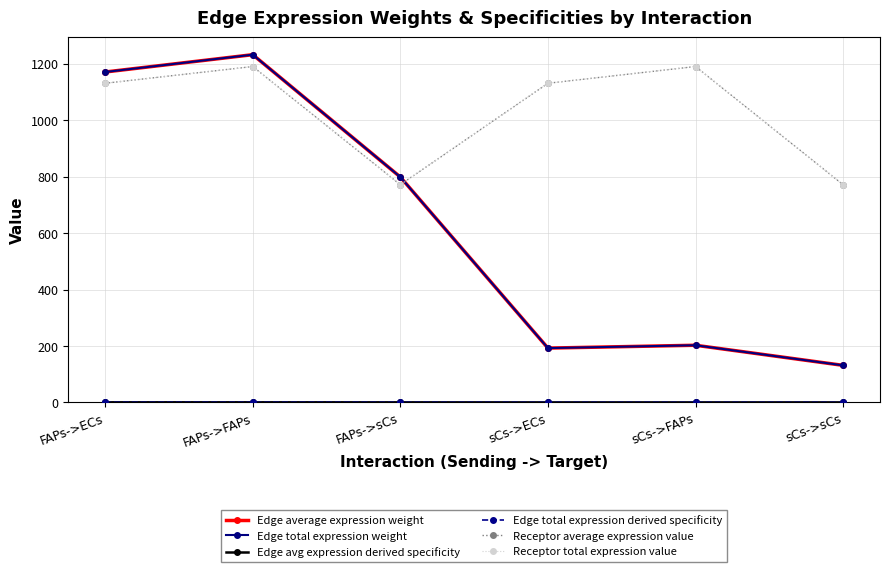

True or false: Edge total expression weight has more than 2 points higher than both neighbors.

False